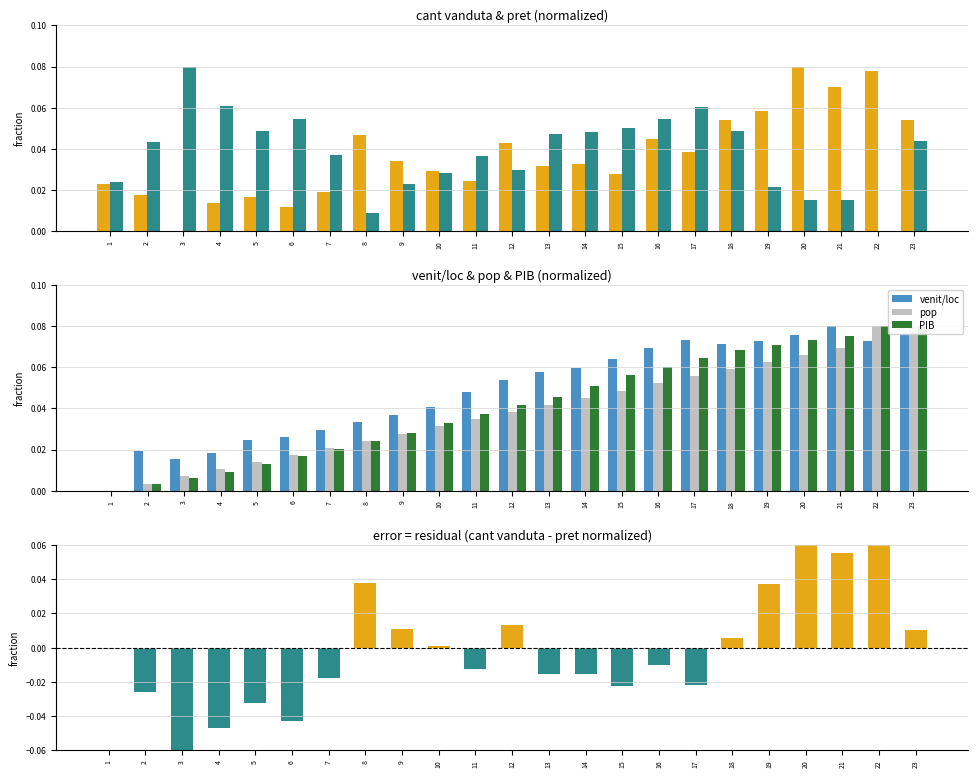

Reading left to right, list all the values displayed in this chart.

cant vanduta: 0.0	0.0	0.0	0.0	0.0	0.0	0.0	0.0	0.0	0.0	0.0	0.0	0.0	0.0	0.0	0.0	0.0	0.1	0.1	0.1	0.1	0.1	0.1
pret: 0.0	0.0	0.1	0.1	0.0	0.1	0.0	0.0	0.0	0.0	0.0	0.0	0.0	0.0	0.1	0.1	0.1	0.0	0.0	0.0	0.0	0.0	0.0
venit/loc: 0.0	0.0	0.0	0.0	0.0	0.0	0.0	0.0	0.0	0.0	0.0	0.1	0.1	0.1	0.1	0.1	0.1	0.1	0.1	0.1	0.1	0.1	0.1
pop: 0.0	0.0	0.0	0.0	0.0	0.0	0.0	0.0	0.0	0.0	0.0	0.0	0.0	0.0	0.0	0.1	0.1	0.1	0.1	0.1	0.1	0.1	0.1
PIB: 0.0	0.0	0.0	0.0	0.0	0.0	0.0	0.0	0.0	0.0	0.0	0.0	0.0	0.1	0.1	0.1	0.1	0.1	0.1	0.1	0.1	0.1	0.1
residual: -0.0	-0.0	-0.1	-0.0	-0.0	-0.0	-0.0	0.0	0.0	0.0	-0.0	0.0	-0.0	-0.0	-0.0	-0.0	-0.0	0.0	0.0	0.1	0.1	0.1	0.0